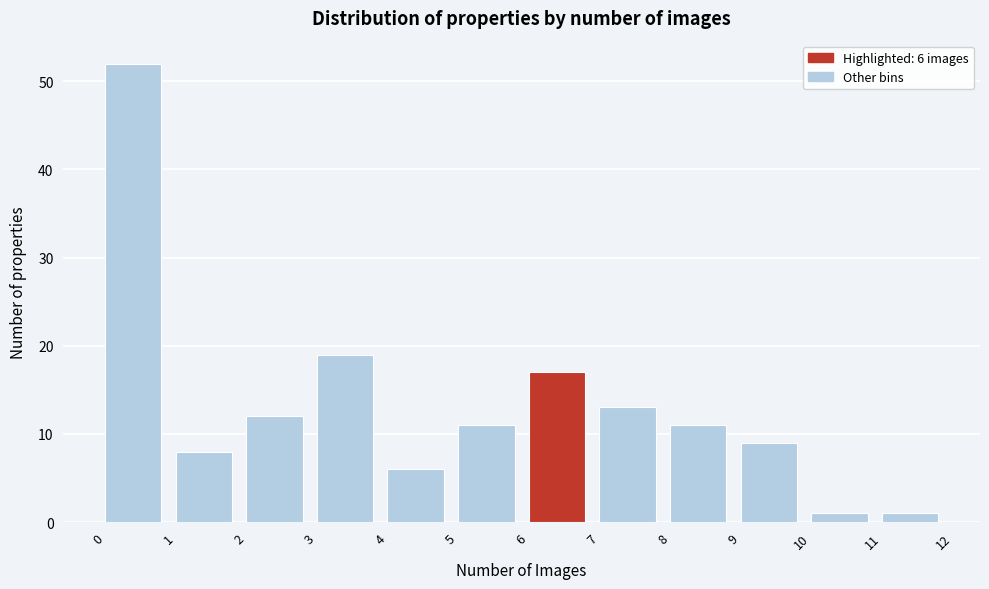

Which range on the x-axis has the tallest bar?

0 to 1